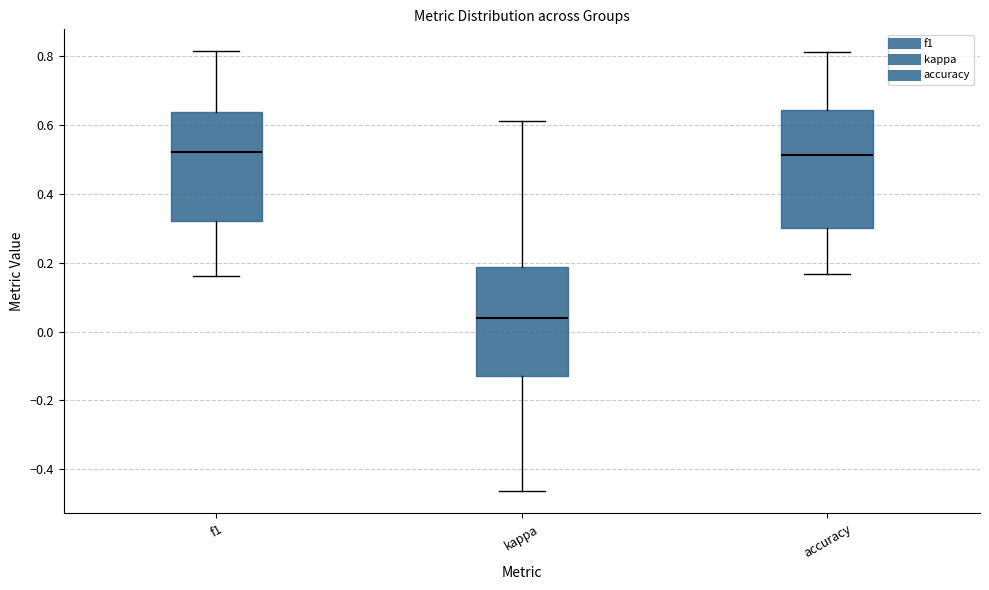

Where is the upper edge of the box for kappa on the y-axis? The values are not printed on the chart, so give them approximately, as read against the axis.

0.18